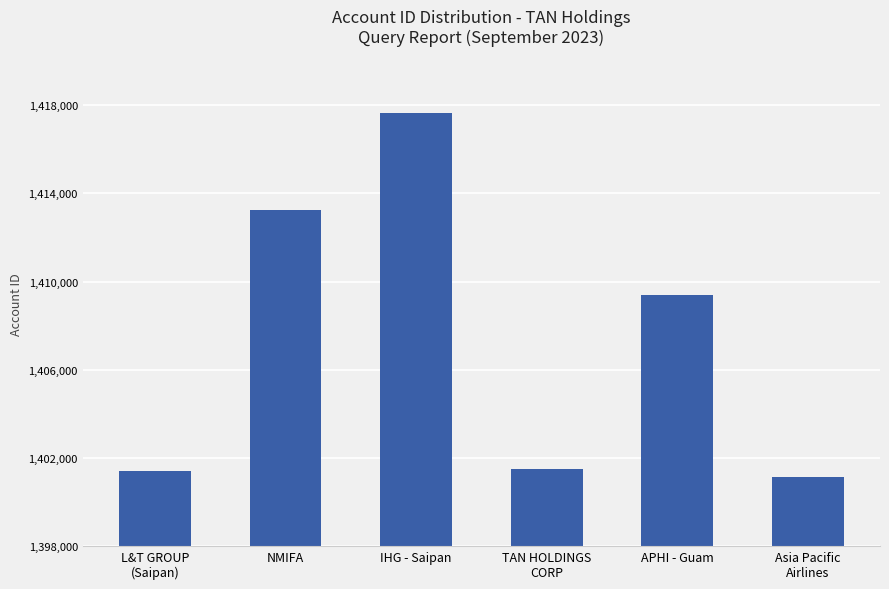

At which label is the value closest to 1409399?

APHI - Guam